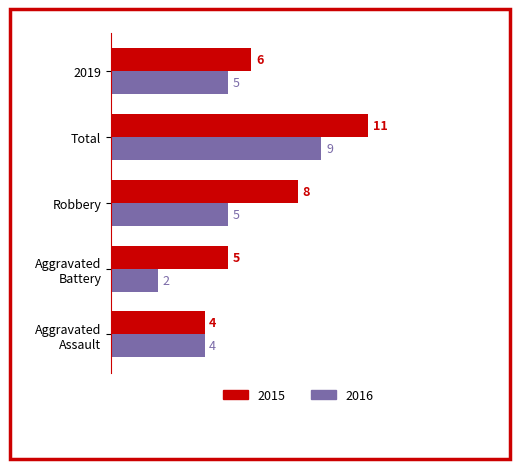

How many 2015 values are between 5 and 8?

3